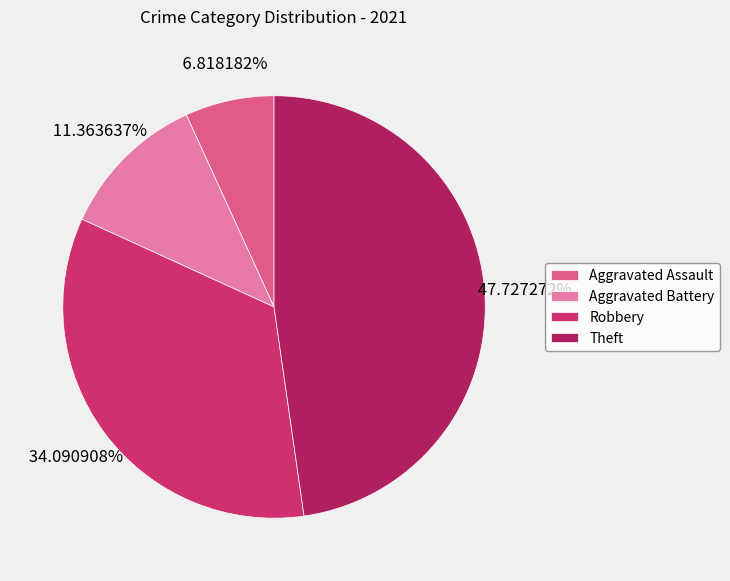

Rank the categories by value from lowest to highest.

Aggravated Assault, Aggravated Battery, Robbery, Theft